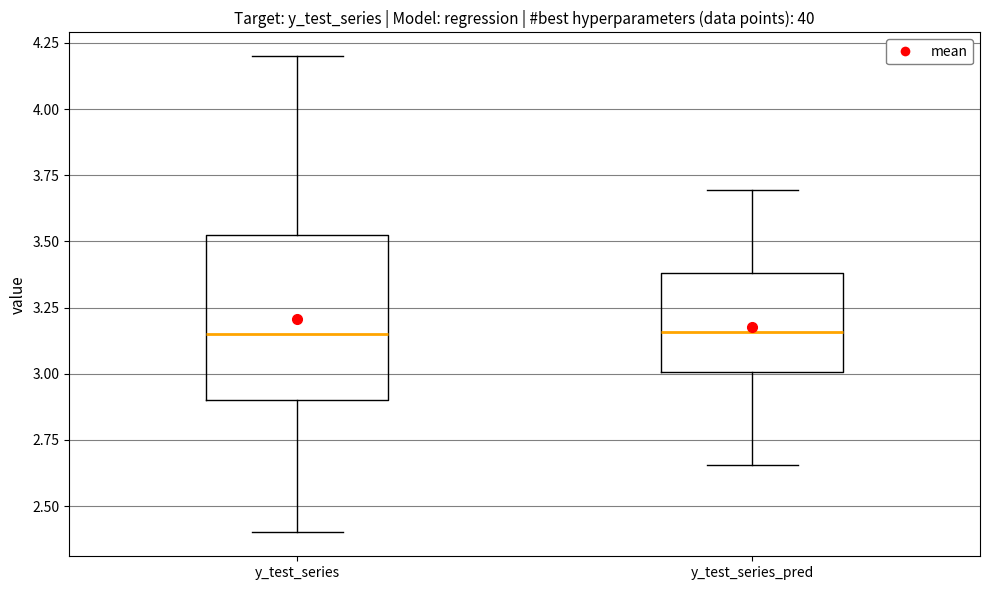

Reading left to right, read every box against the y-axis: the position of its median line, the range the box covers, and the ends of its whiskers. The values are not printed on the chart, so give them approximately, as read against the axis.

y_test_series: median 3.15, box 2.90 to 3.55, whiskers 2.40 to 4.20
y_test_series_pred: median 3.15, box 3.00 to 3.40, whiskers 2.65 to 3.70